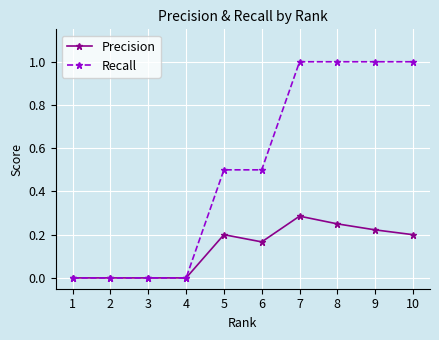

What is the value of the Recall point at the 10th from the left?

1.0